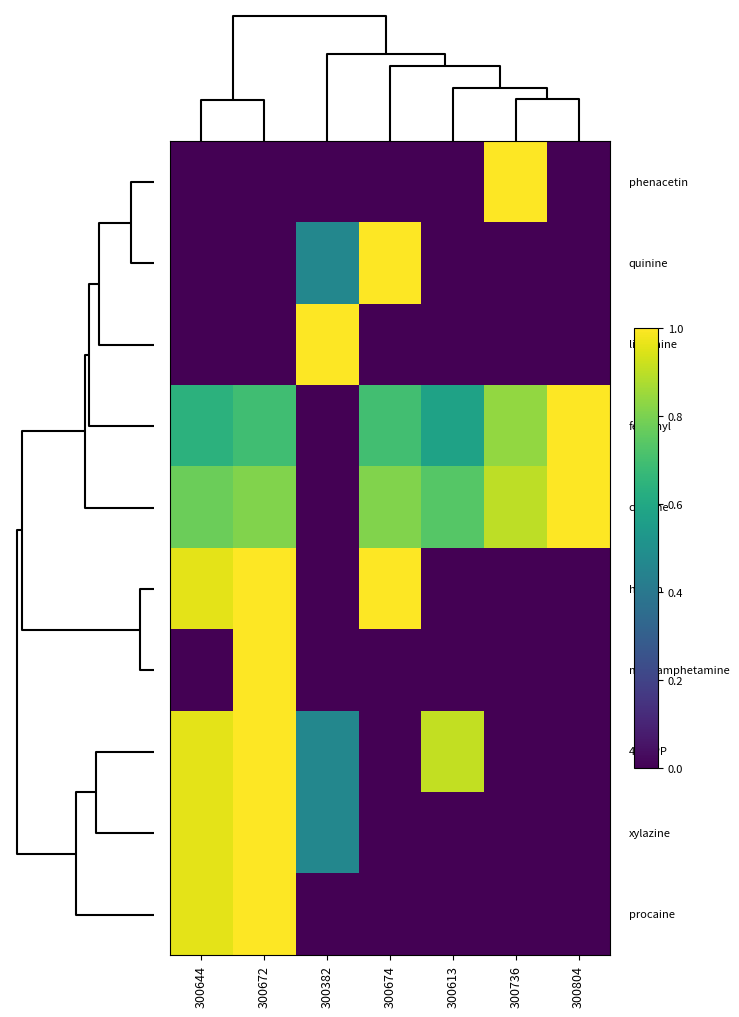

How many distinct data groups are displayed?

10